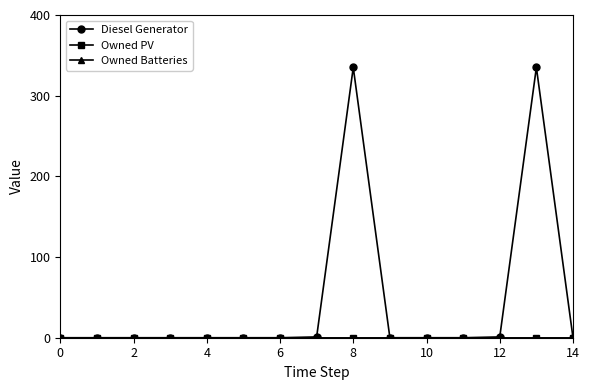

True or false: Owned PV and Diesel Generator cross at least once.

False